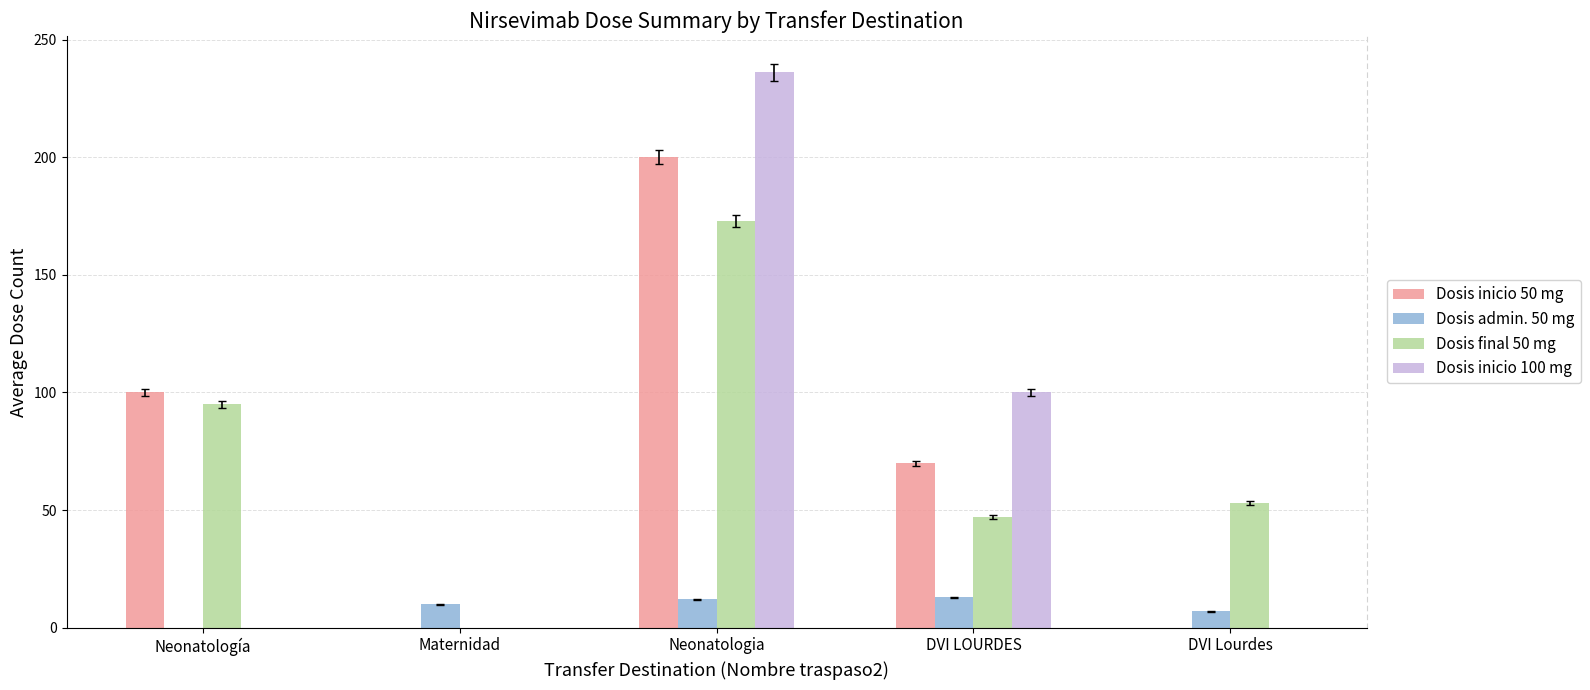

Where is Dosis inicio 100 mg nearest to the value 118?

DVI LOURDES